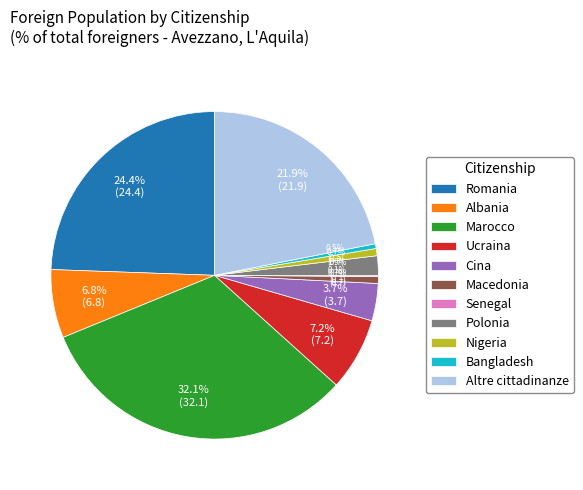

The Nigeria slice represents 11% of the pie. True or false?

False